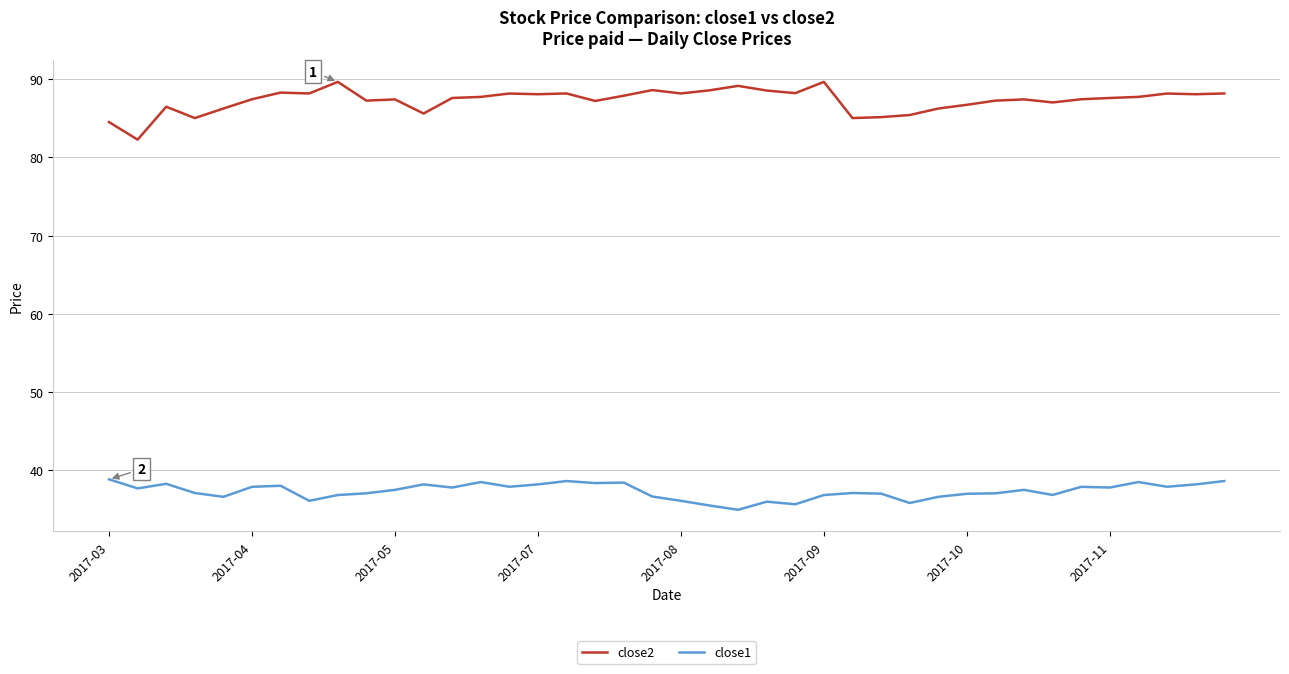

What is the maximum value shown in the chart?

89.7